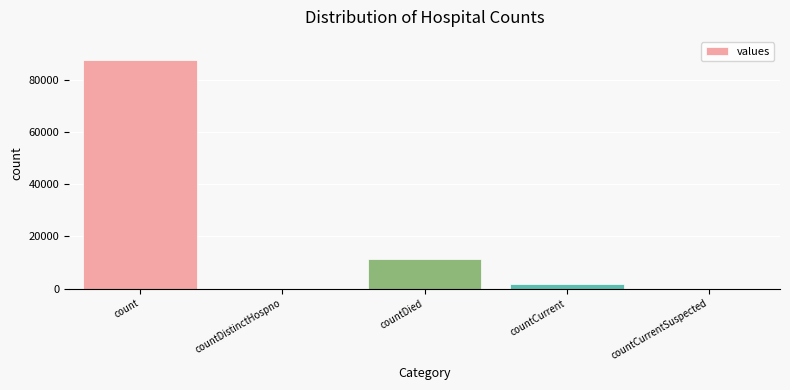

What is the maximum value shown in the chart?

87693